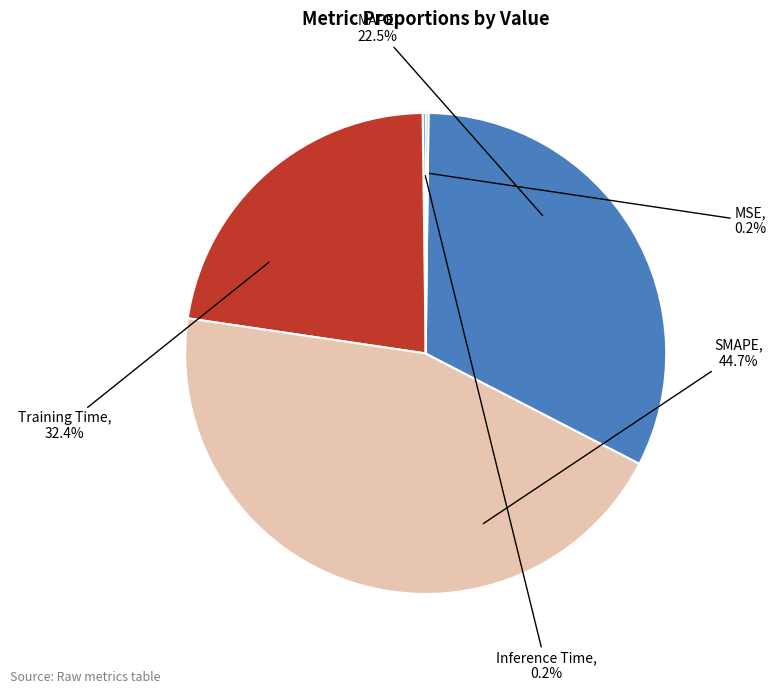

To the nearest percent, what is the combined percentage of MAPE and SMAPE?

67%